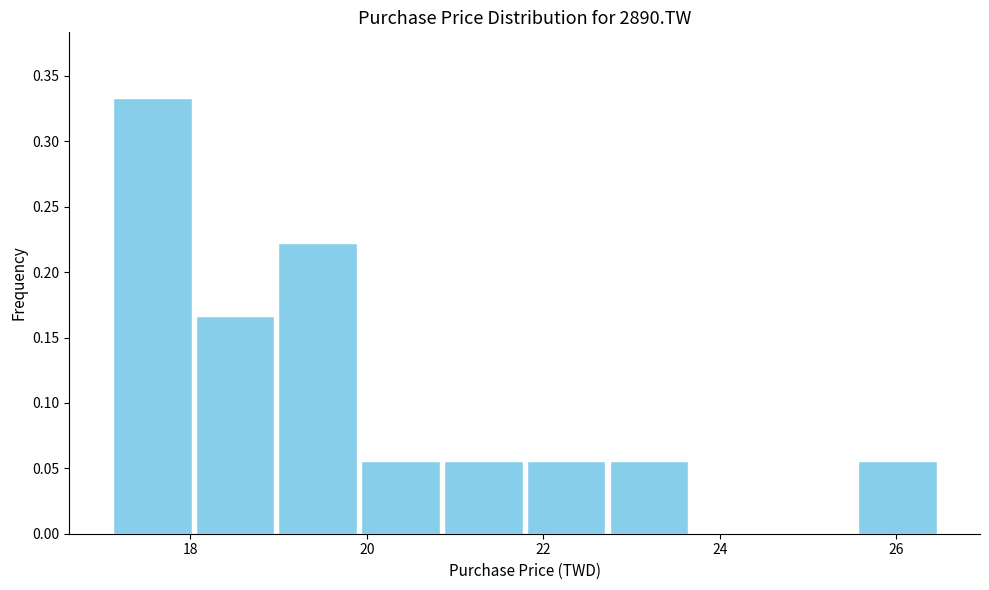

Reading left to right, list every bar in this chart as the range it spans on the x-axis followed by its height. Neither the bar edges nor the heights are printed on the chart, so give them approximately, as read against the axes.

17.2 to 18.0: 0.335
18.0 to 19.0: 0.165
19.0 to 20.0: 0.220
20.0 to 20.8: 0.055
20.8 to 21.8: 0.055
21.8 to 22.8: 0.055
22.8 to 23.6: 0.055
23.6 to 24.6: 0
24.6 to 25.6: 0
25.6 to 26.4: 0.055